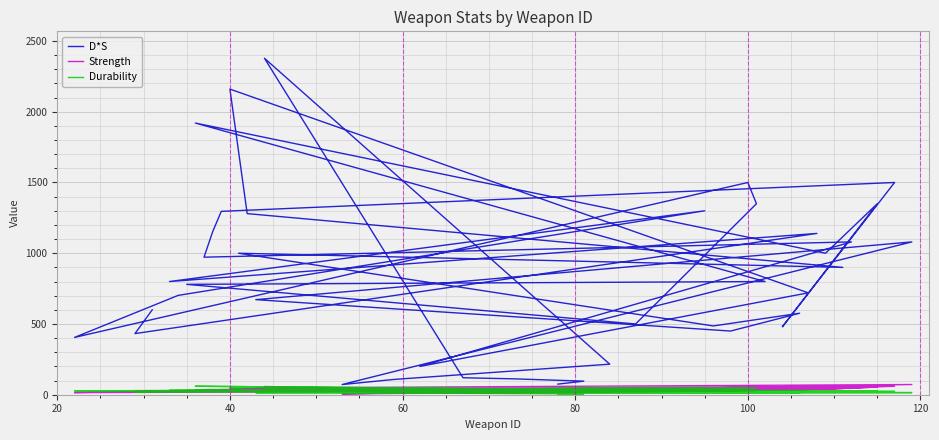

True or false: D*S and Durability cross at least once.

False